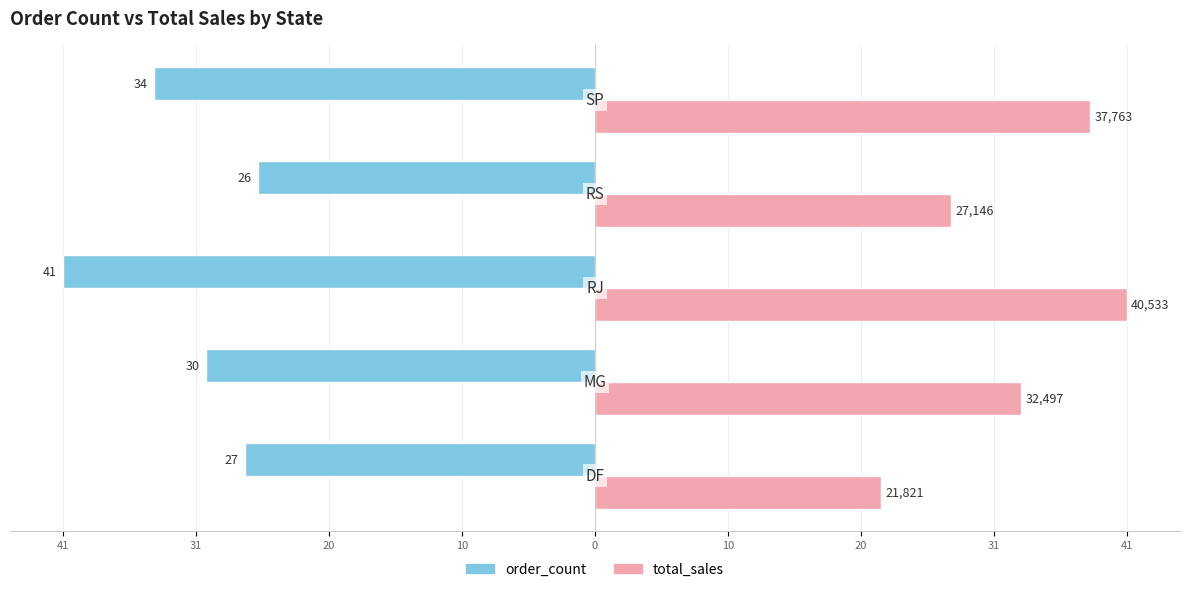

What are all the series names shown in the legend?

order_count, total_sales